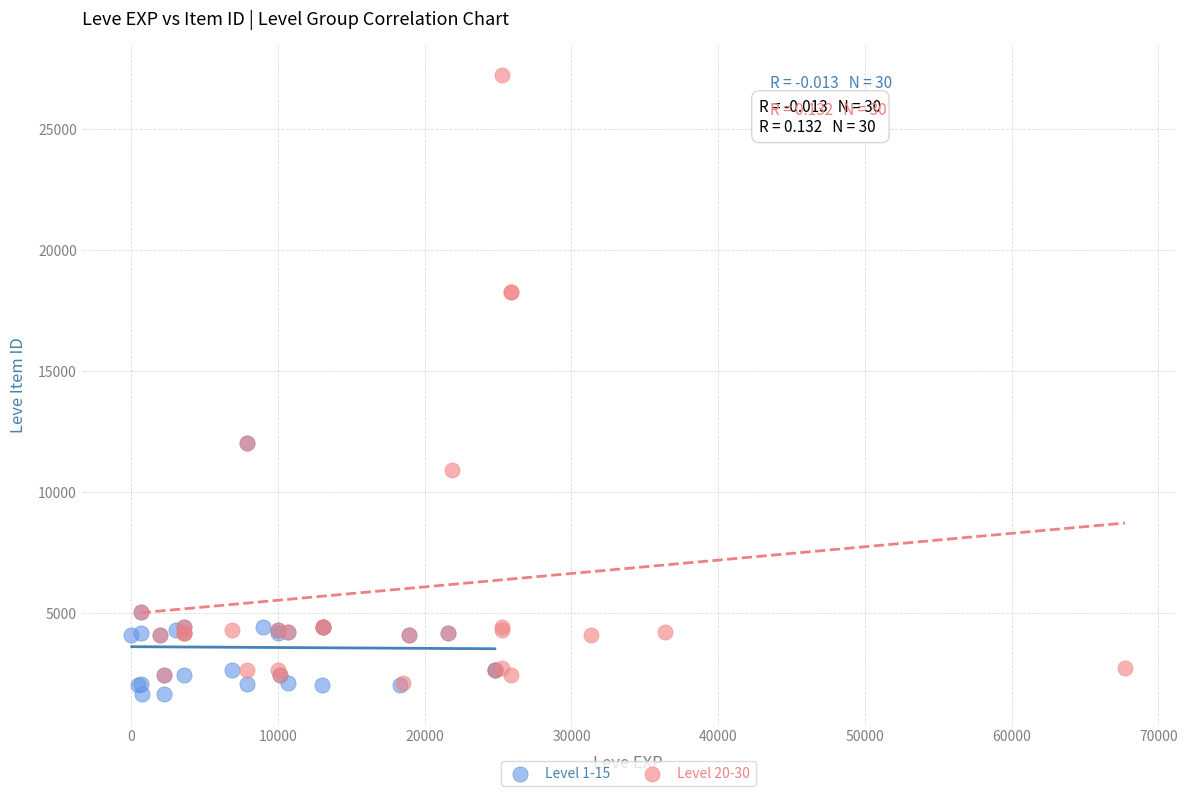

Which series has the largest Y range (max minus min)?

Level 20-30